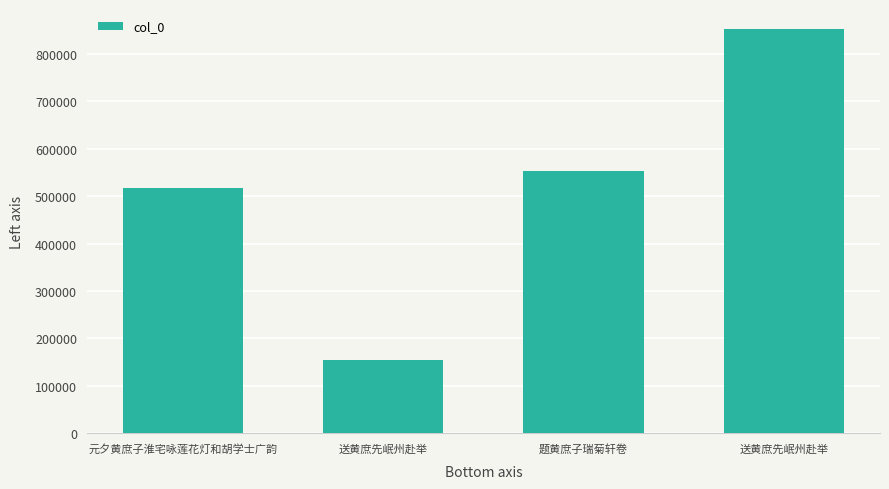

The value at 元夕黄庶子淮宅咏莲花灯和胡学士广韵 is 312572. True or false?

False